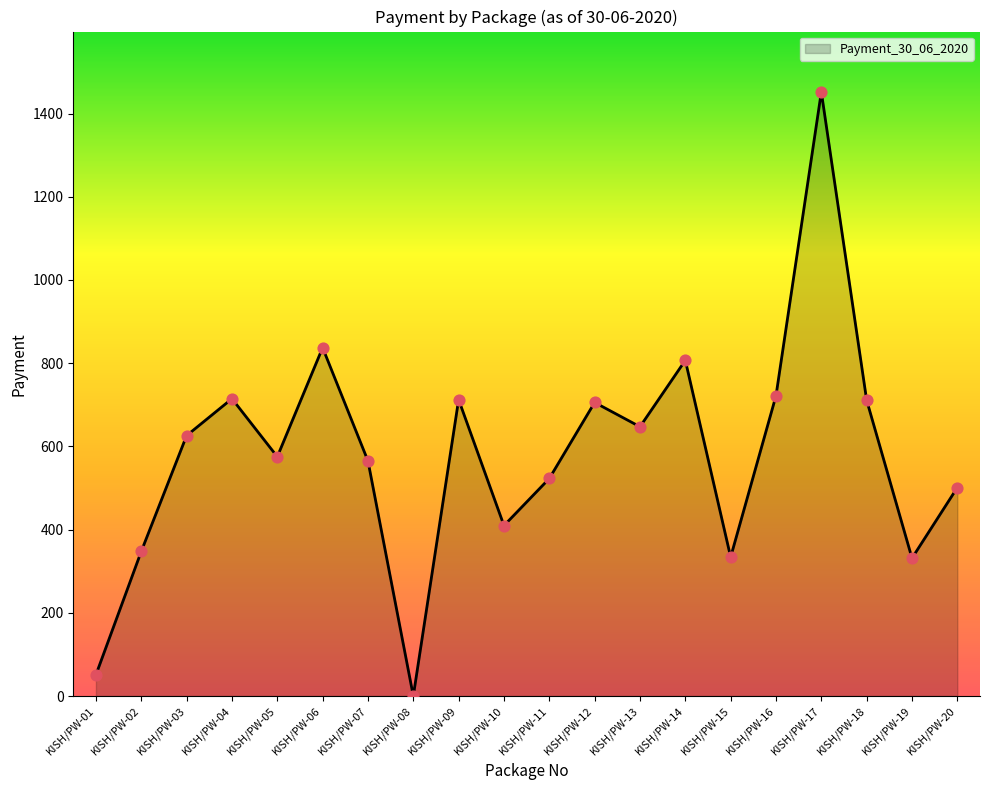

What is the ratio of the value at KISH/PW-19 to the value at KISH/PW-18?

0.5